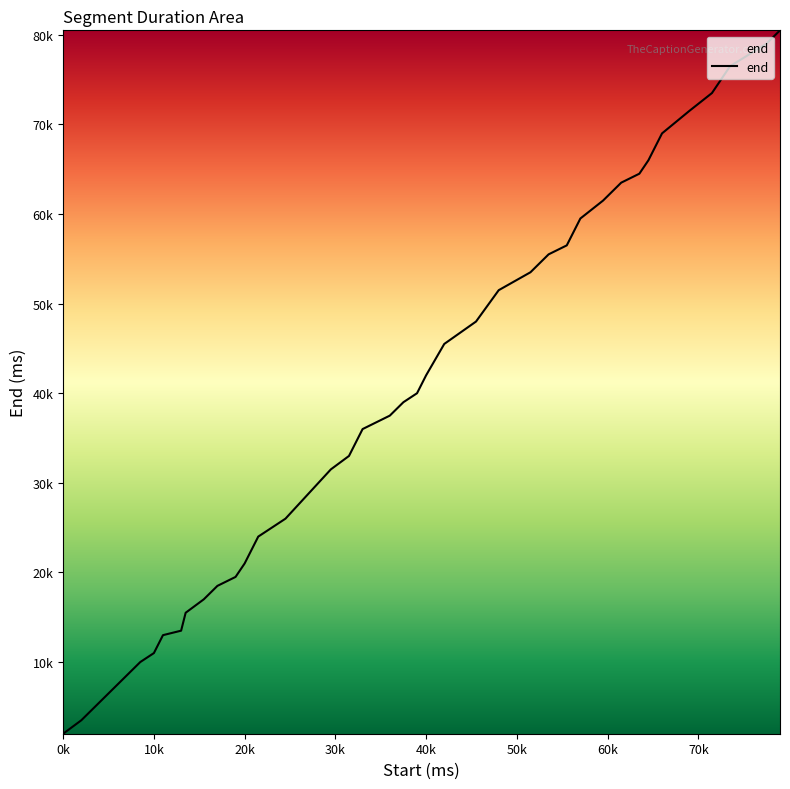

Does the chart display data point markers on the line(s)?

No